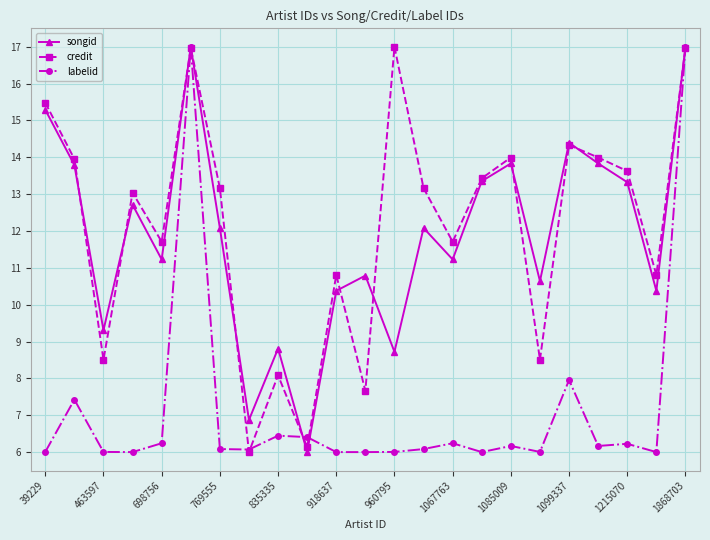

What is the value of the songid point at the 21st from the left?

13.3